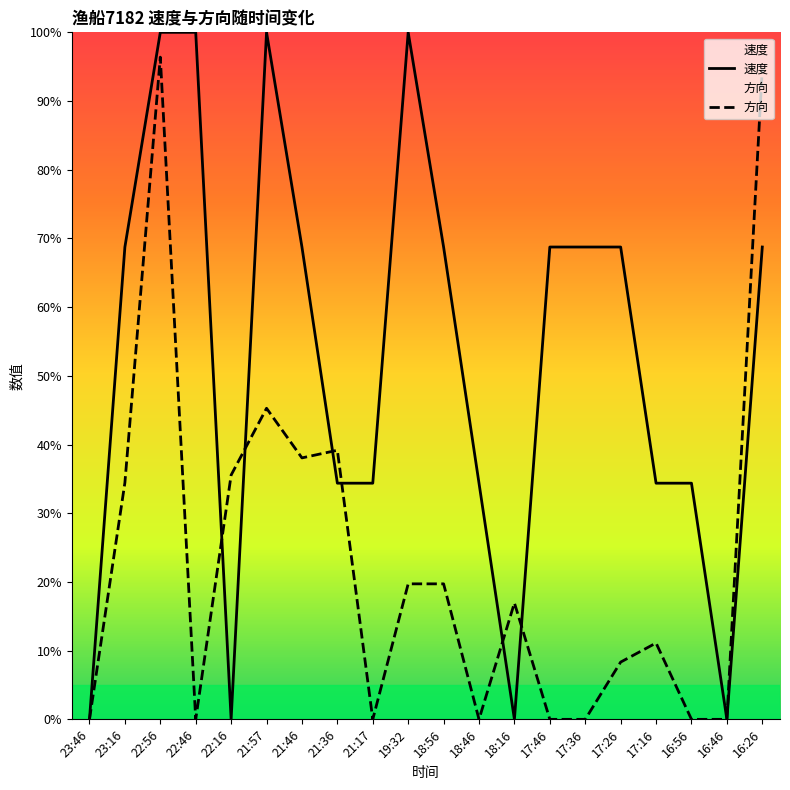

At which category is the sum across all series the highest?

22:56